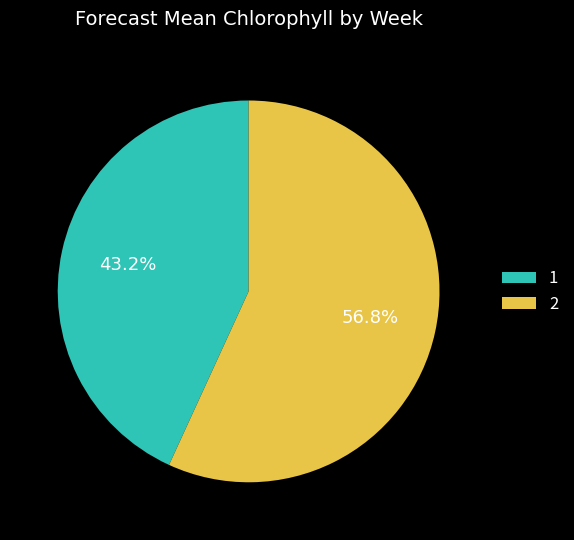

Rank the categories by value from lowest to highest.

1, 2